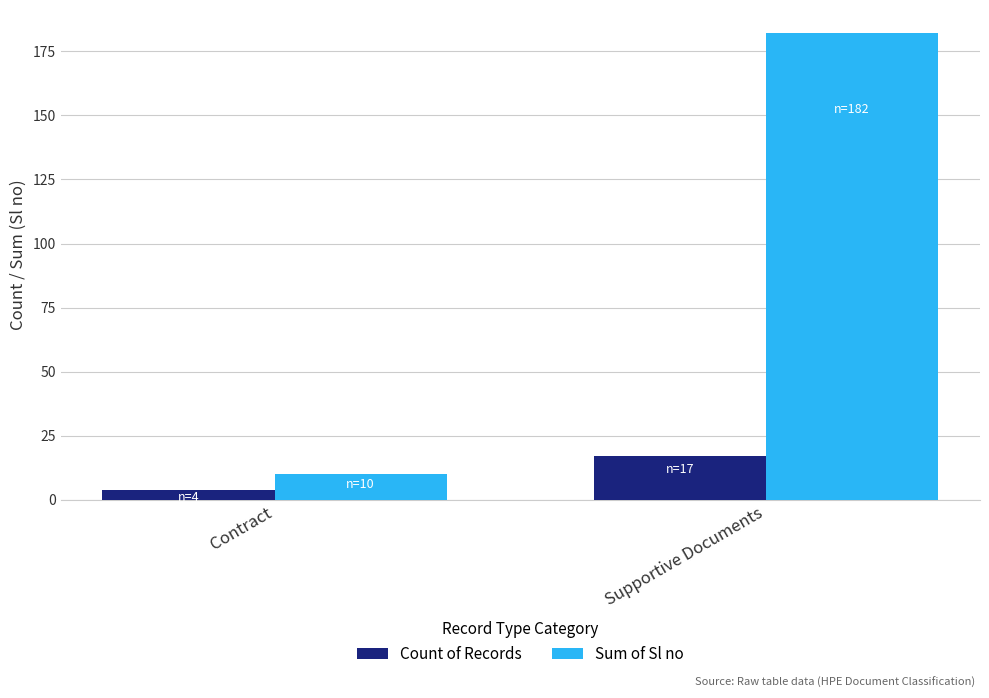

What is the difference between the highest and lowest values at Supportive Documents?

165